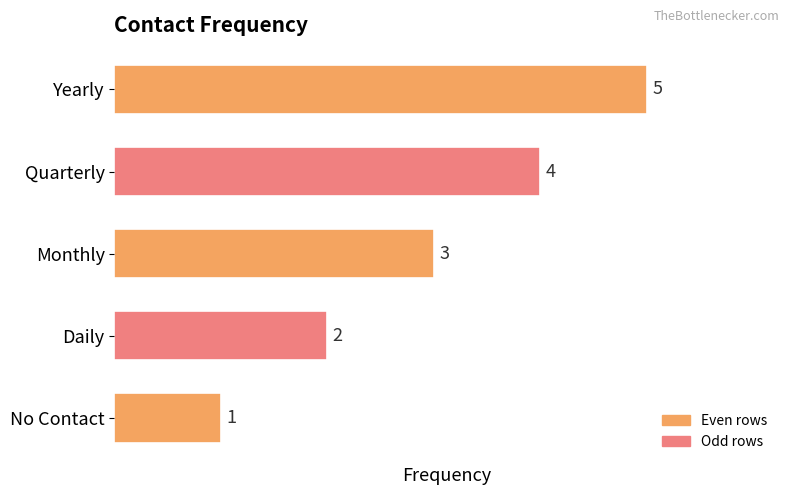

How many values are below 3?

2